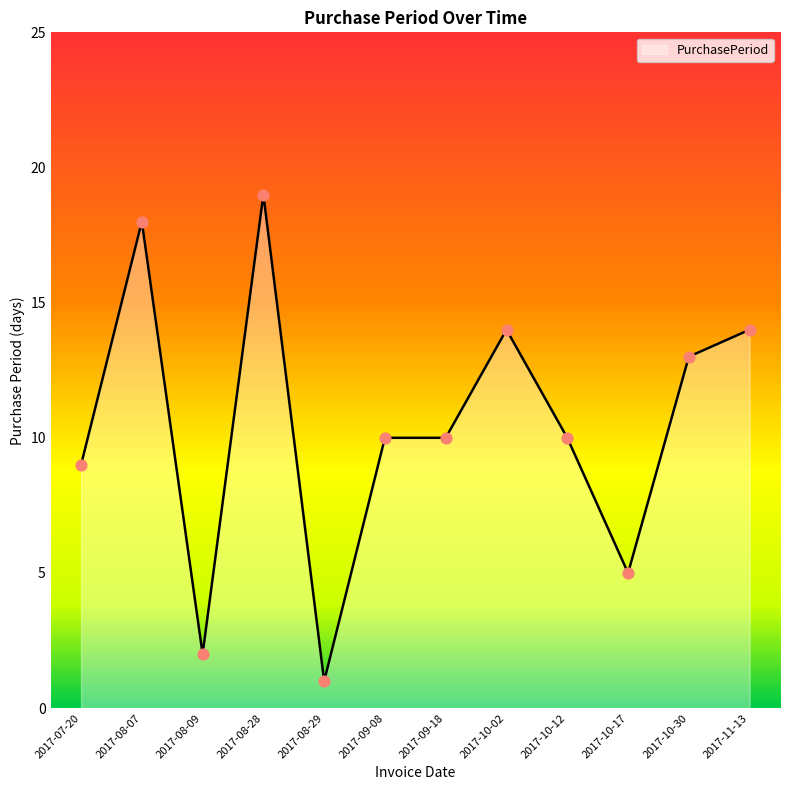

Between 2017-10-17 and 2017-08-09, which is larger?

2017-10-17